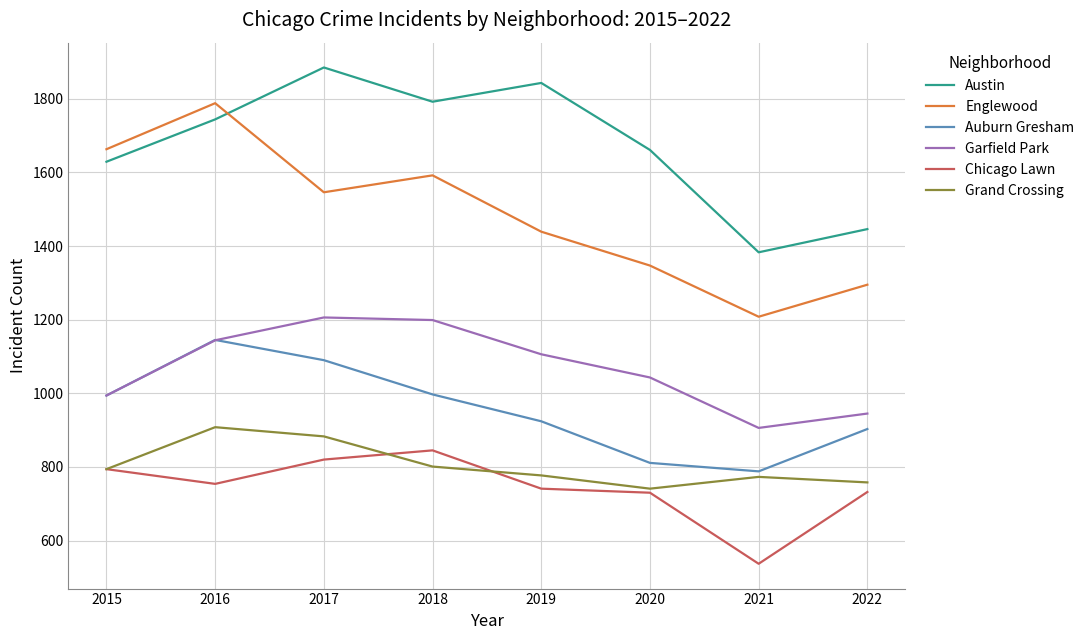

Which series has the largest total across all categories?

Austin